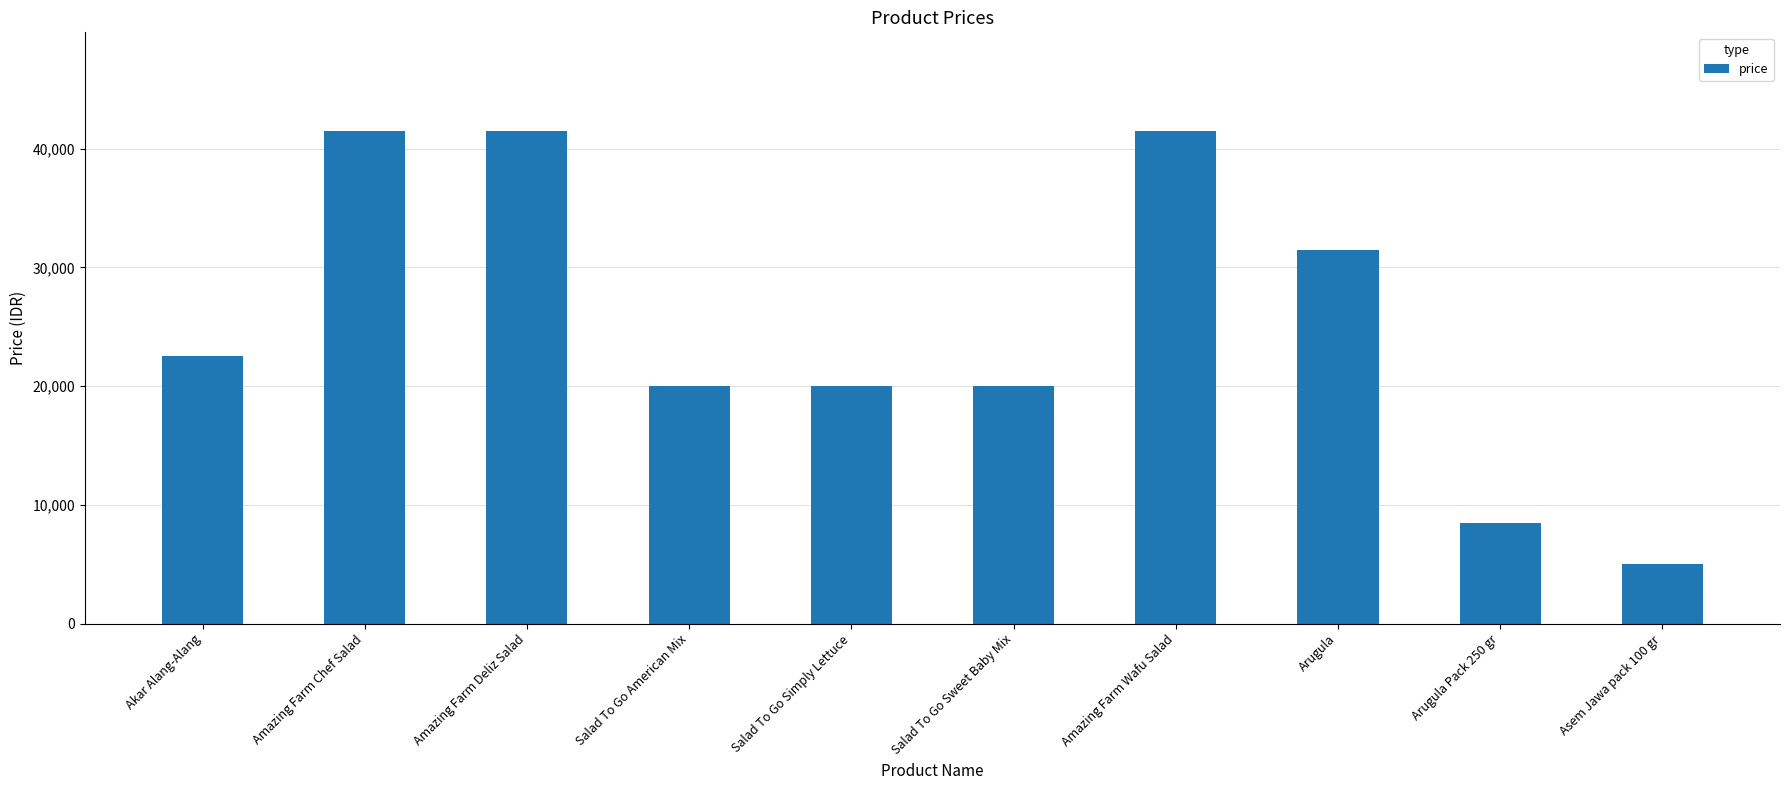

Which label corresponds to the smallest value in the chart?

Asem Jawa pack 100 gr